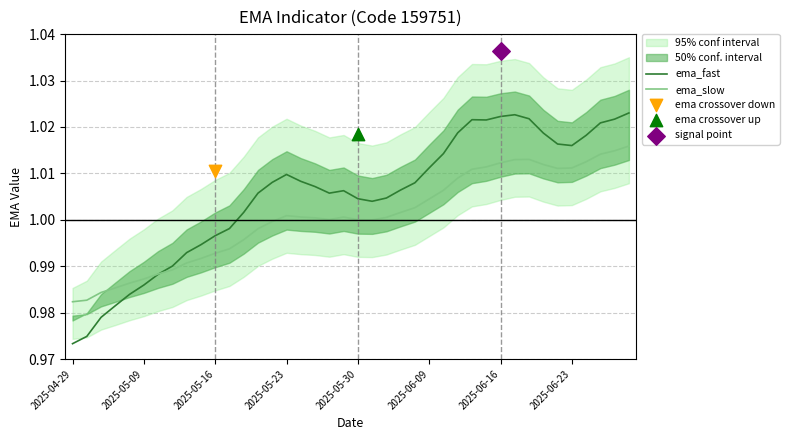

Where is ema_fast nearest to the value 0?

2025-04-29